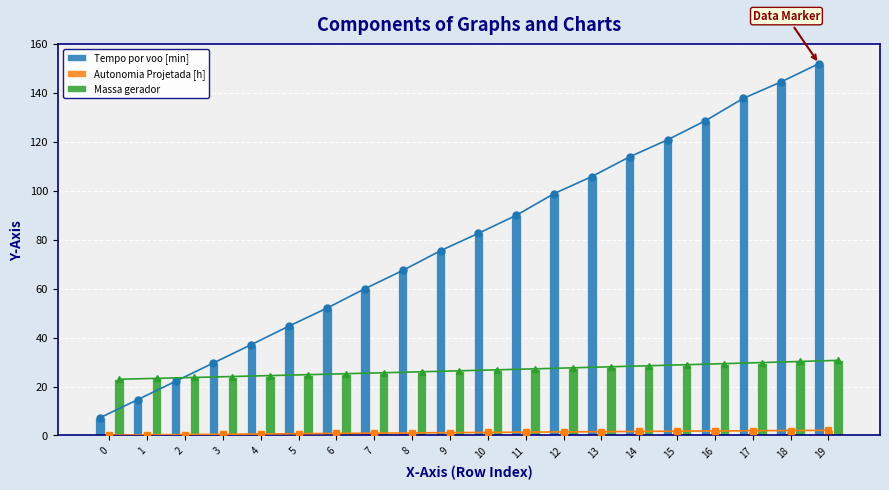

At how many categories does at least one series exceed 116?

5